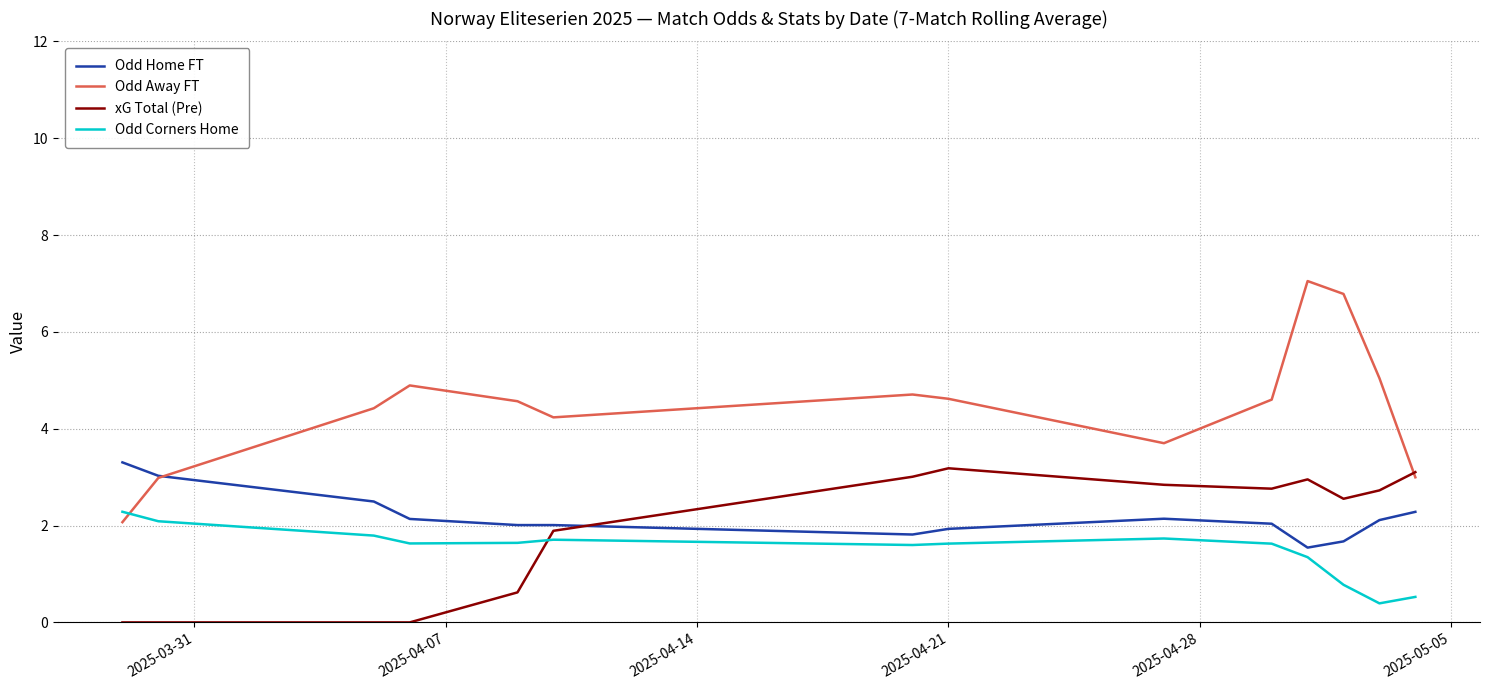

In Odd Corners Home, how many points are higher than both neighbors (excluding endpoints)?

2